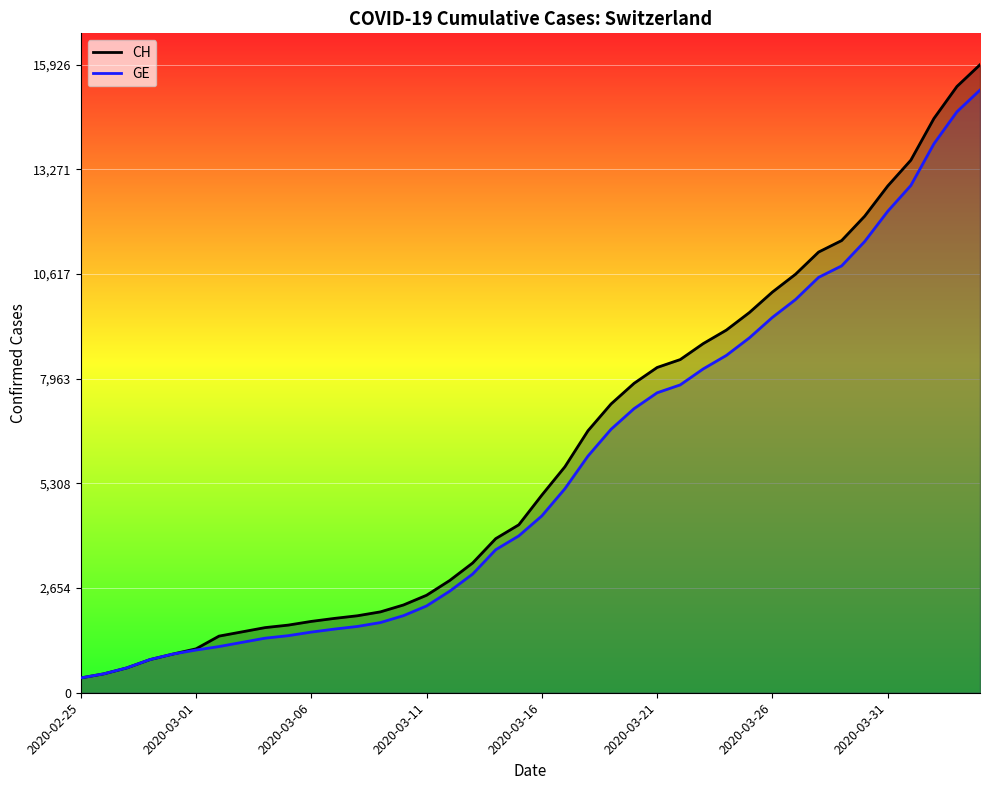

Reading left to right, list all the values displayed in this chart.

CH: 375	479	630	840	981	1113	1436	1544	1652	1715	1809	1885	1952	2051	2226	2472	2845	3291	3908	4259	5012	5731	6644	7323	7847	8249	8449	8855	9196	9642	10162	10613	11175	11467	12086	12852	13505	14561	15375	15926
GE: 375	479	630	840	981	1083	1171	1278	1384	1447	1538	1614	1681	1780	1955	2201	2574	3010	3627	3978	4485	5174	6002	6681	7205	7607	7807	8213	8554	9000	9520	9971	10533	10825	11444	12210	12863	13919	14733	15284